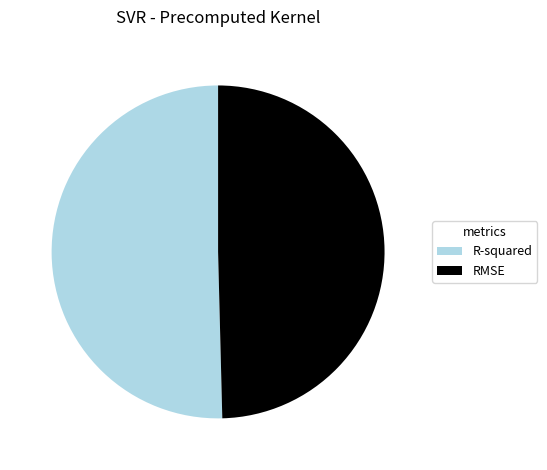

Which slice is the largest?

R-squared